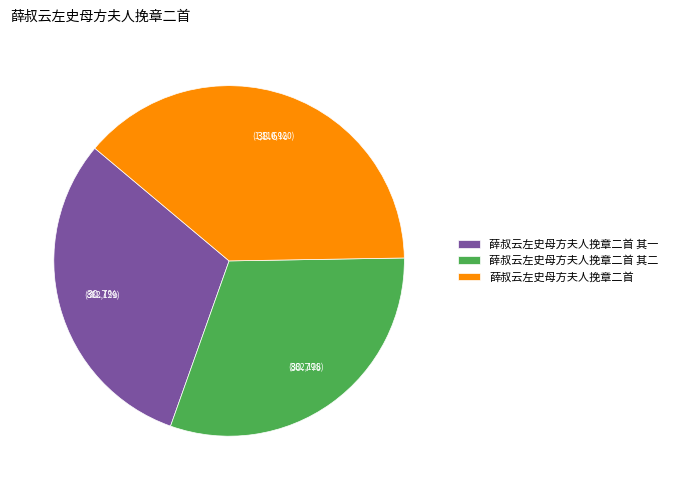

To the nearest percent, what is the difference between the 薛叔云左史母方夫人挽章二首 and 薛叔云左史母方夫人挽章二首 其二 slice percentages?

8%